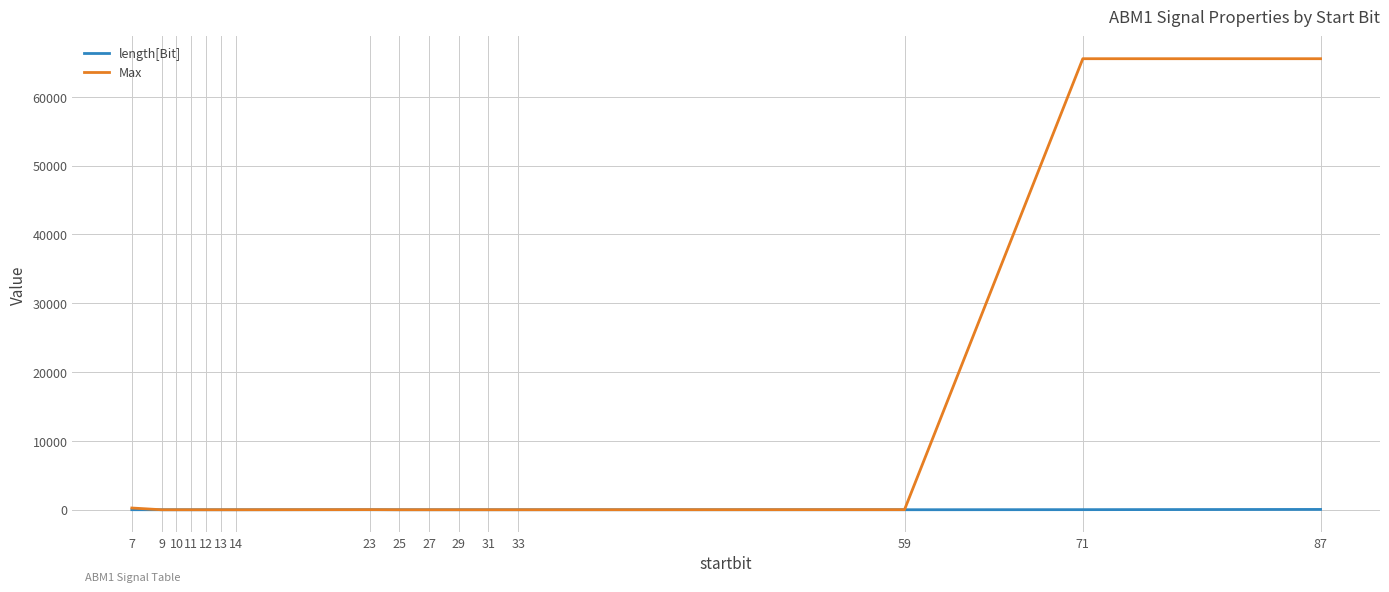

What are all the series names shown in the legend?

length[Bit], Max